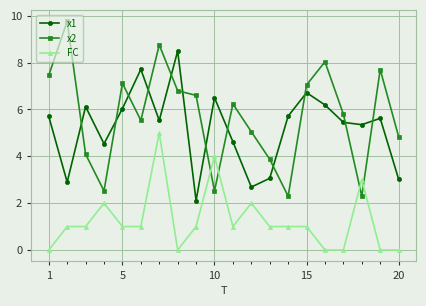

What is the value of the x1 point at the 1st from the left?

5.7